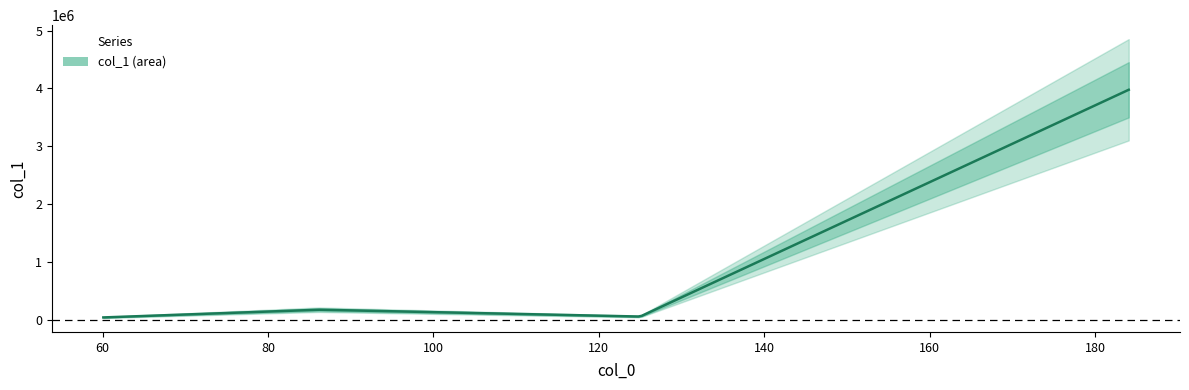

List the labels in order of value, smallest first.

60.08089828491211, 124.99966430664062, 86.09630584716797, 184.0731658935547